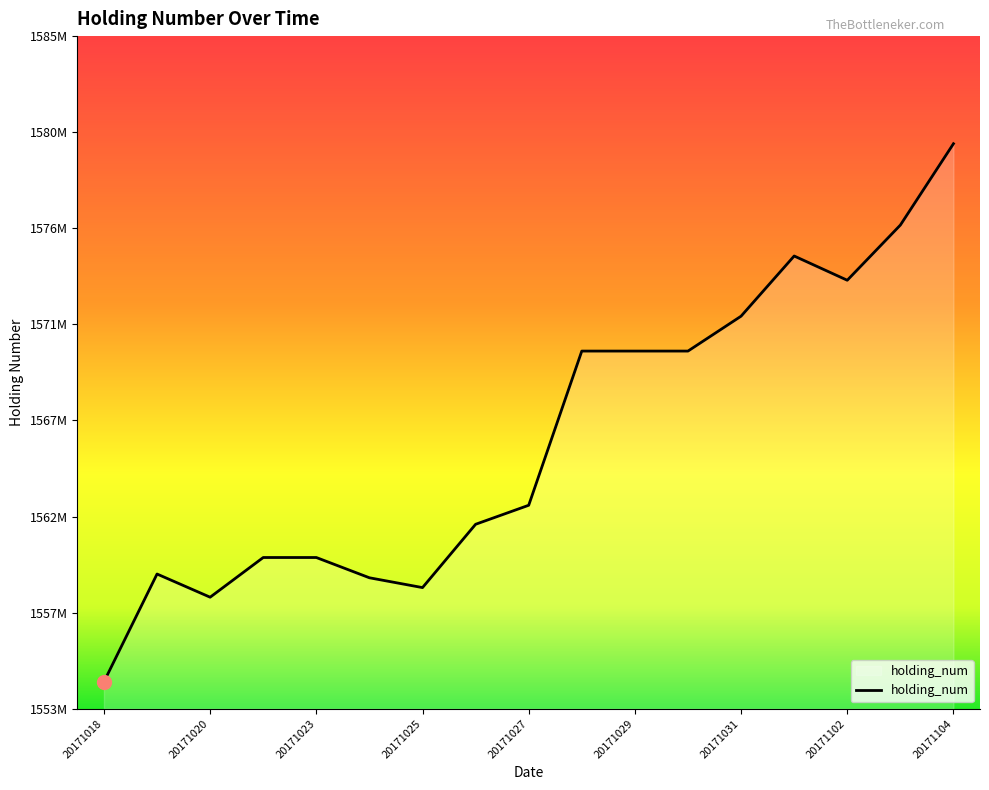

What is the difference between the maximum and second lowest values?

21703520